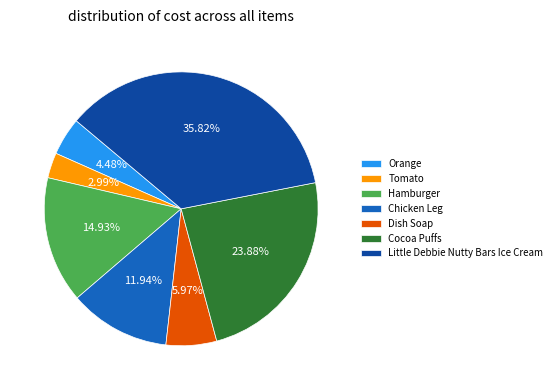

Which slice is the smallest?

Tomato